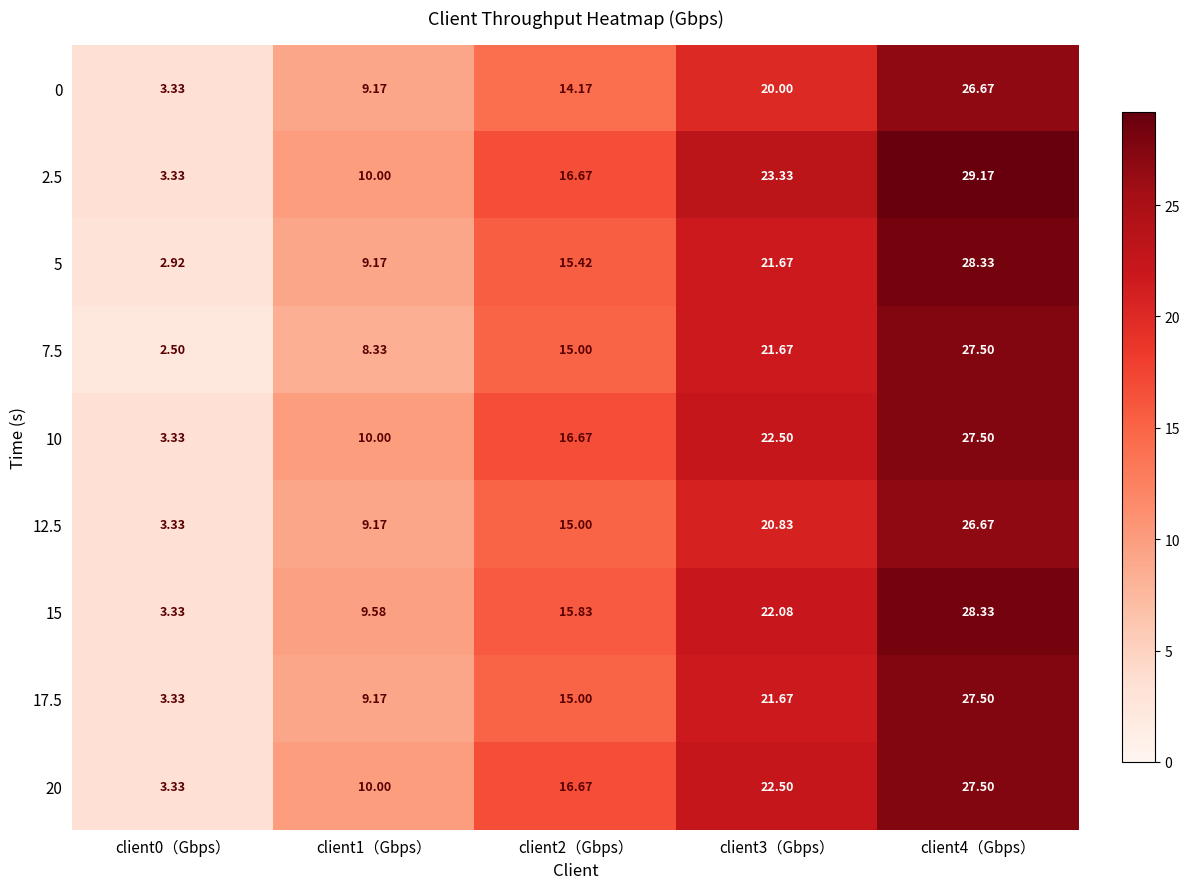

Is the value of 17.5 at client4（Gbps） greater than the value of 5 at client1（Gbps）?

Yes